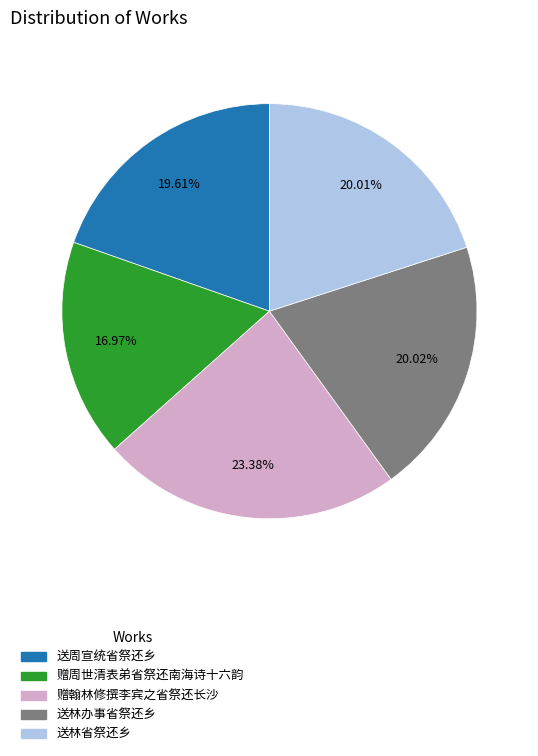

Which has a higher value, 送周宣统省祭还乡 or 赠翰林修撰李宾之省祭还长沙?

赠翰林修撰李宾之省祭还长沙